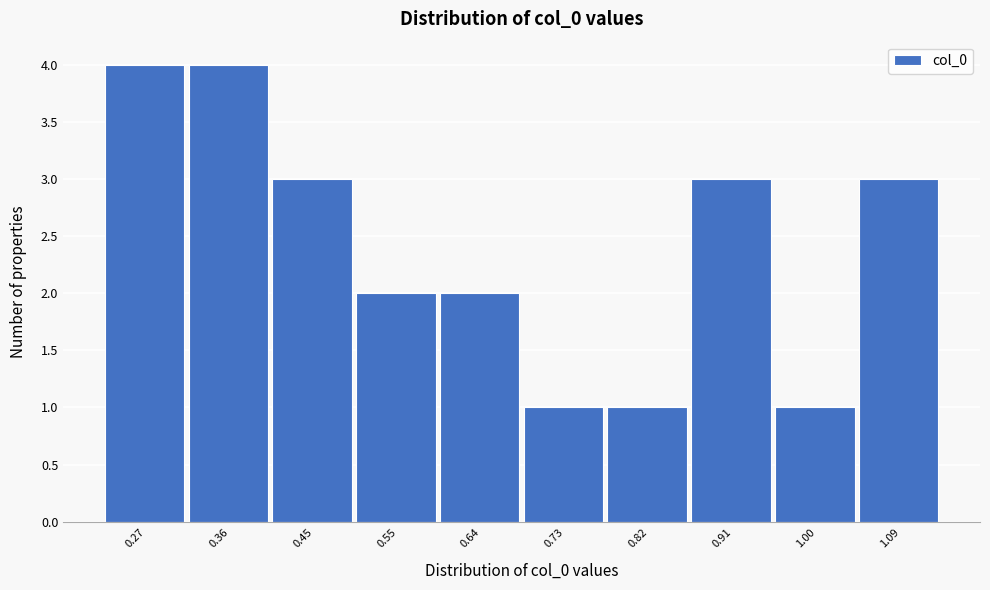

Reading right to left, transcribe all the data shown in this chart.

1.09=3	1.00=1	0.91=3	0.82=1	0.73=1	0.64=2	0.55=2	0.45=3	0.36=4	0.27=4